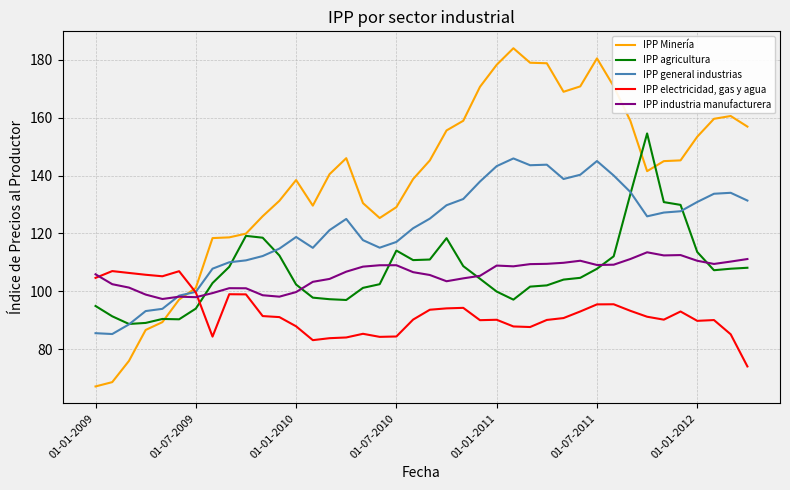

List the series in order of their peak value, lowest first.

IPP electricidad, gas y agua, IPP industria manufacturera, IPP general industrias, IPP agricultura, IPP Minería